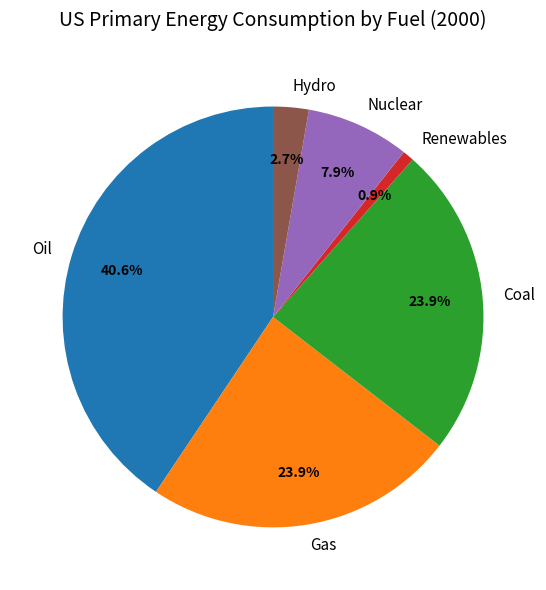

Which slice is the smallest?

Renewables